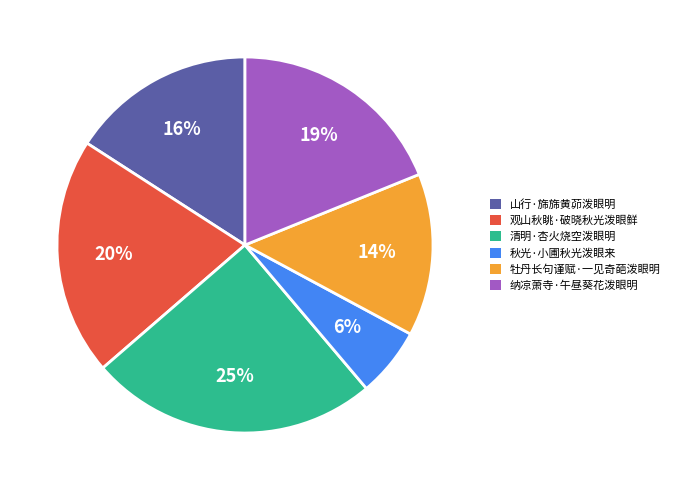

Does 牡丹长句谨赋·一见奇葩泼眼明 represent more than half of the total?

No